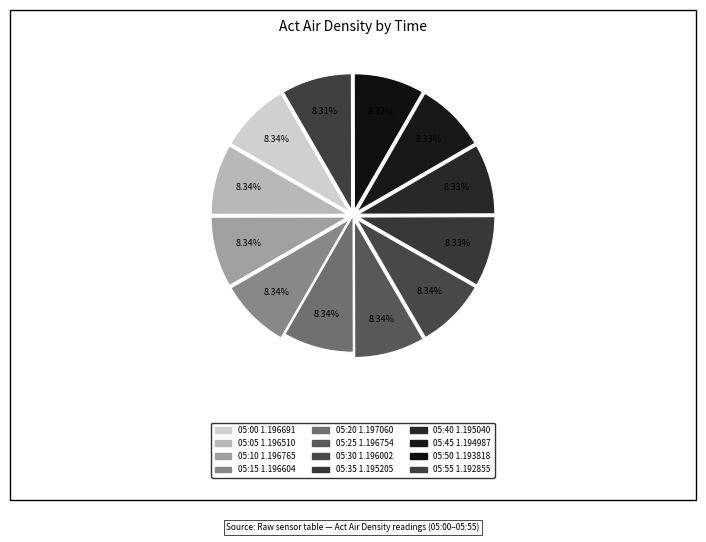

Is 05:05 the majority of the pie?

No